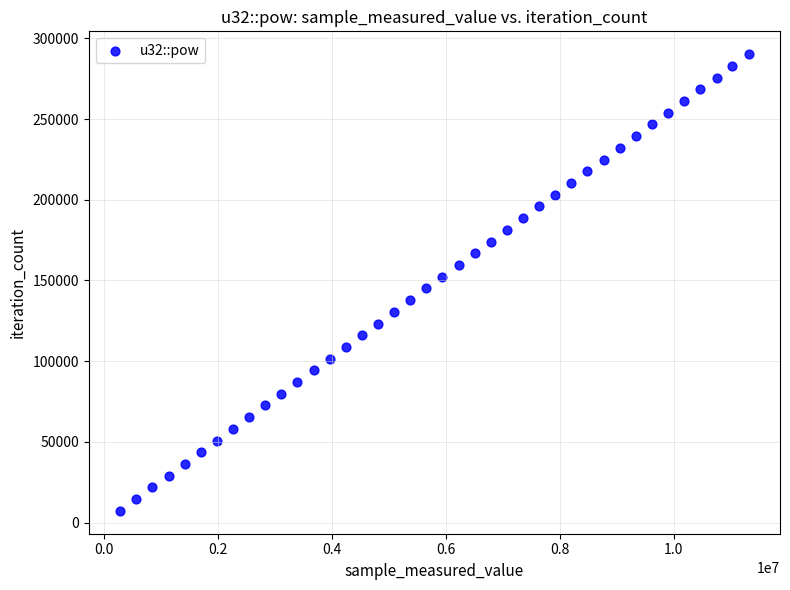

What is the range of Y values (max minus min)?

282906